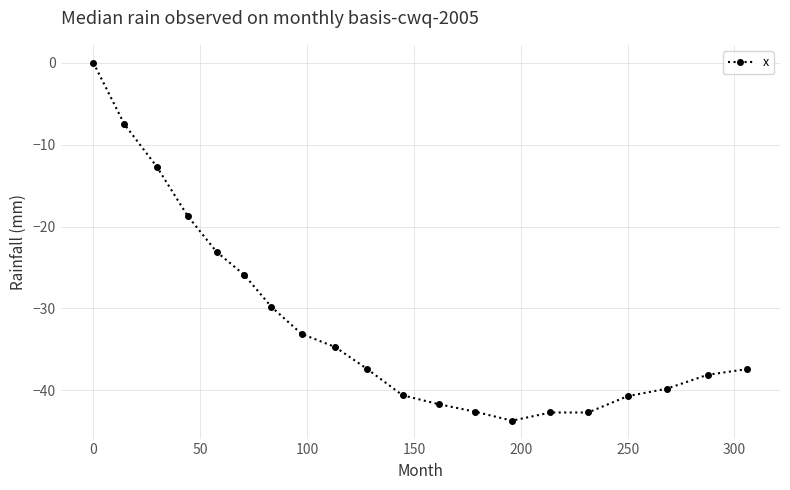

Is this an area chart (filled region under the line)?

No